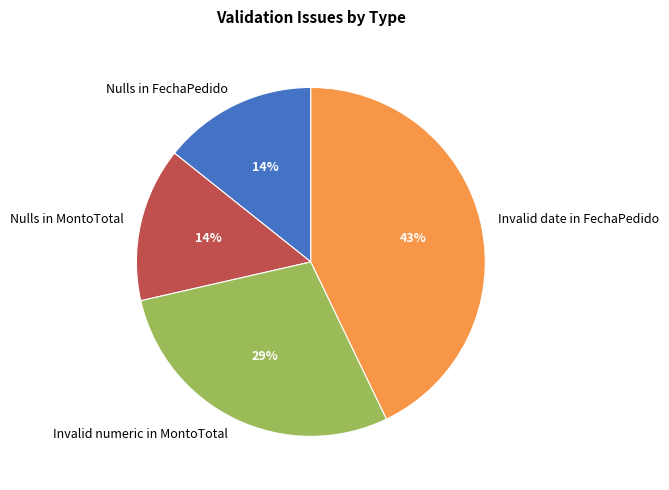

To the nearest percent, what portion does Nulls in MontoTotal represent?

14%